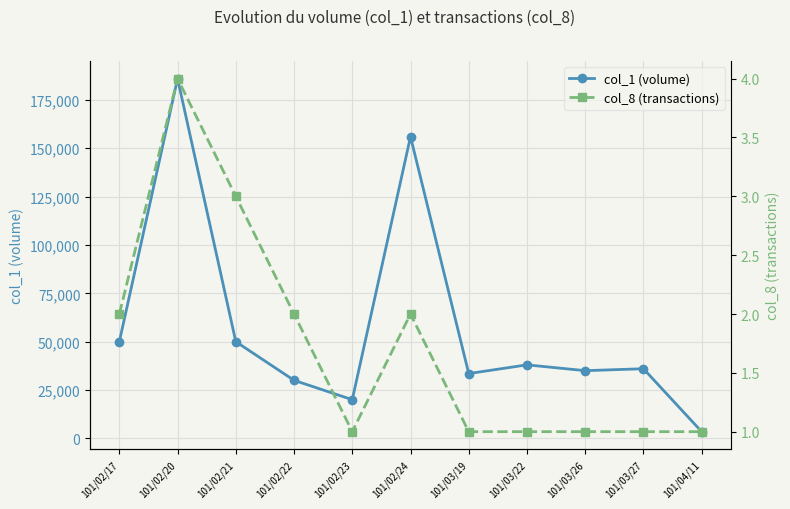

Where does the col_1 (volume) series first go above 36000?

101/02/17